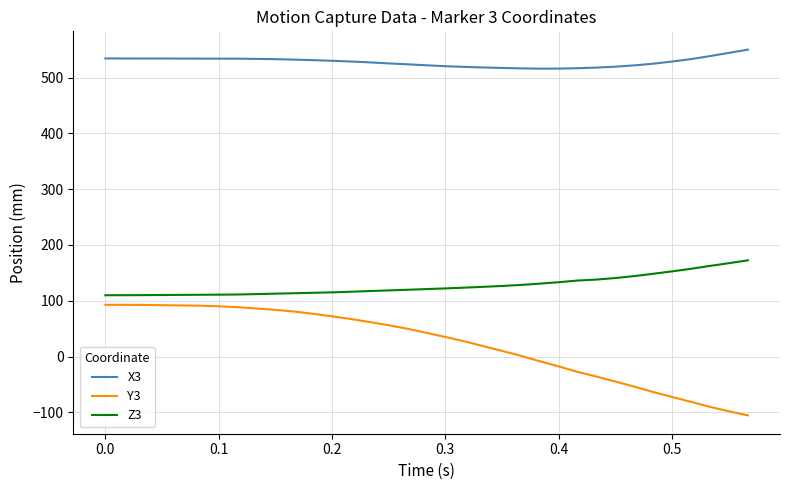

Which series has the largest total across all categories?

X3